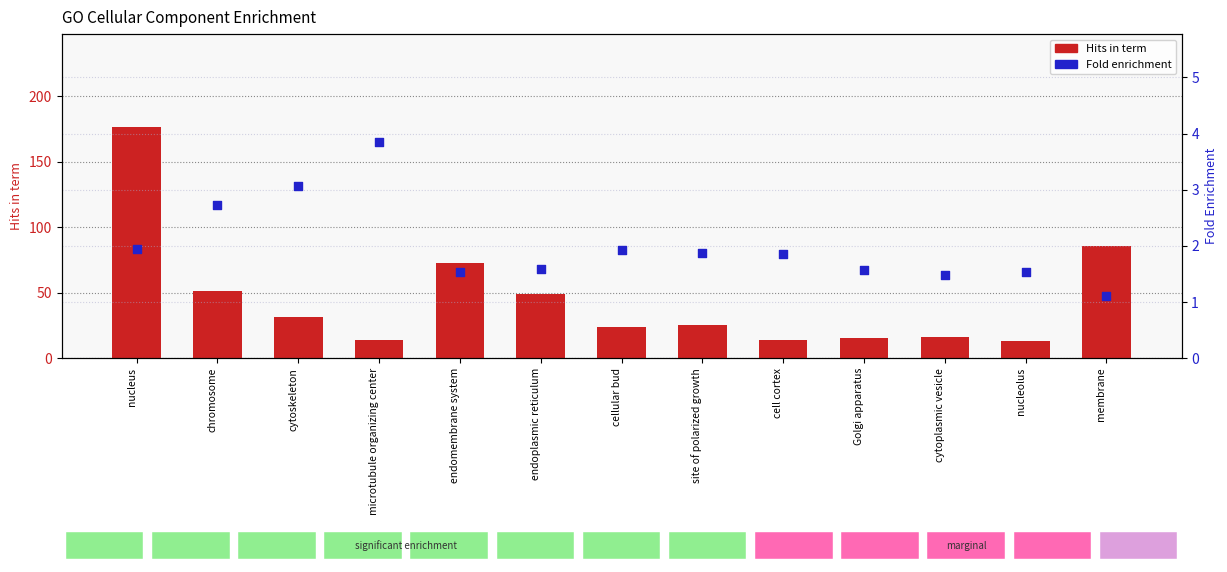

What is the total value across all series at cell cortex?

15.8